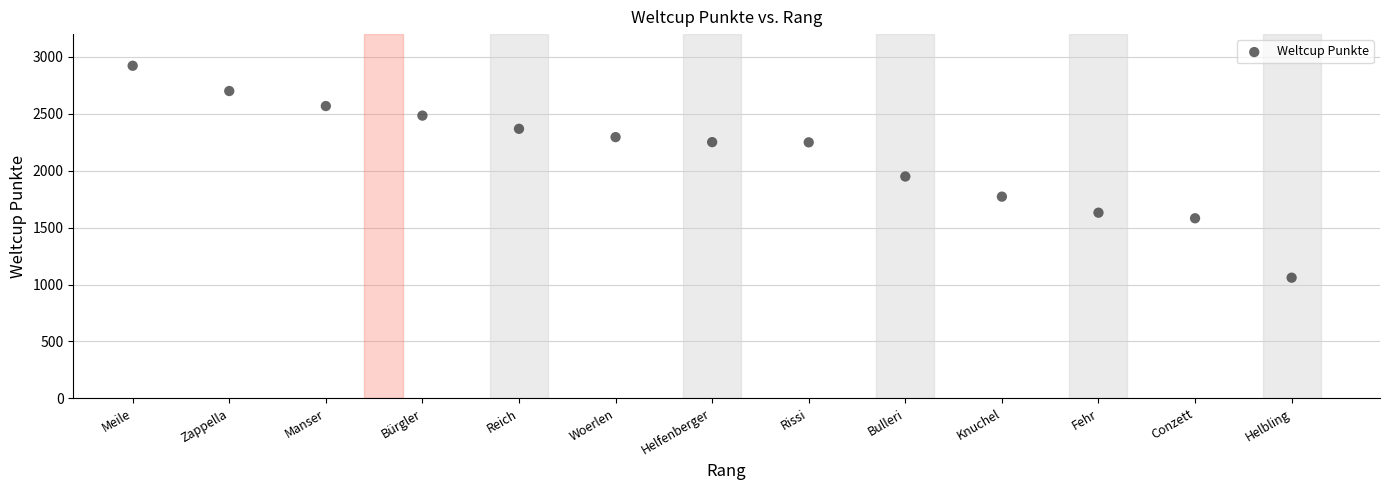

What Y value in the scatter plot is closest to 1991?

1949